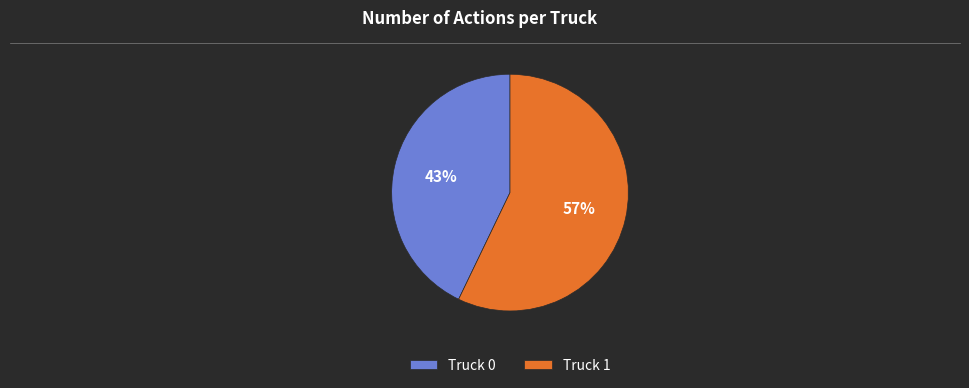

True or false: Truck 1 accounts for 57% of the total.

True